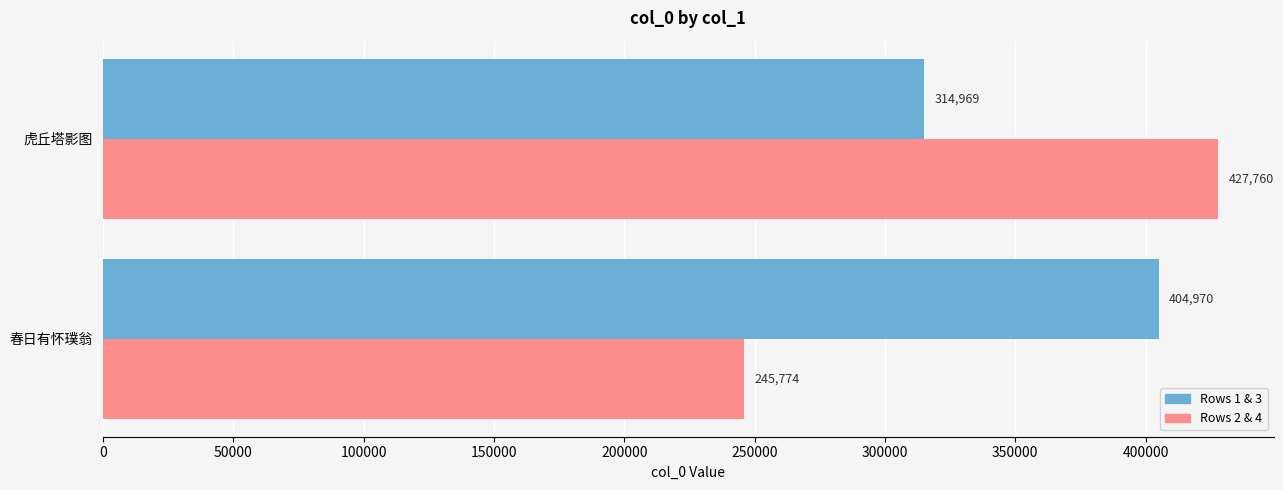

What is the difference between the highest and lowest values at 春日有怀璞翁?

159196